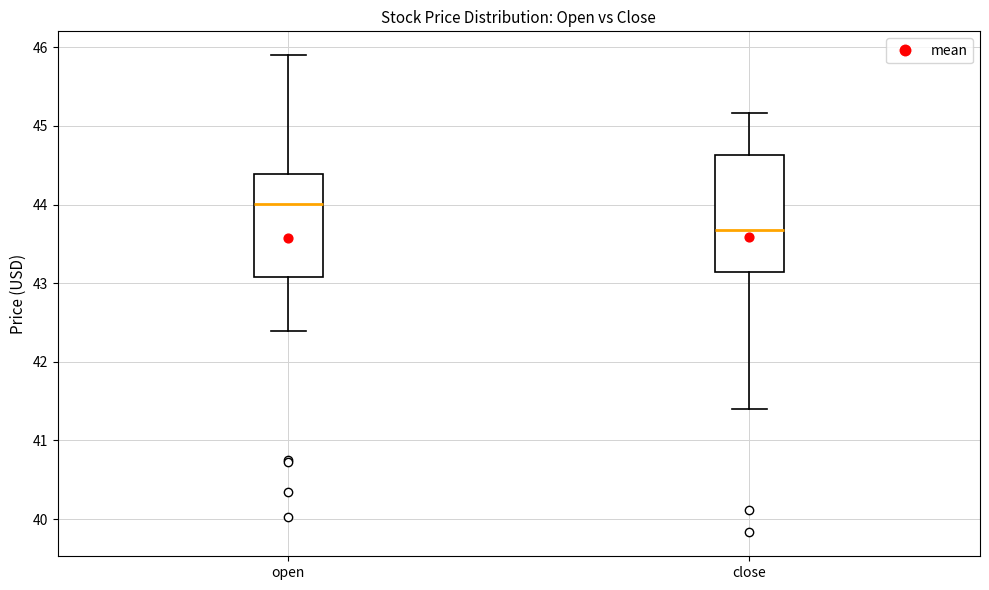

Where does the upper whisker of the box for close end on the y-axis? The values are not printed on the chart, so give them approximately, as read against the axis.

45.2